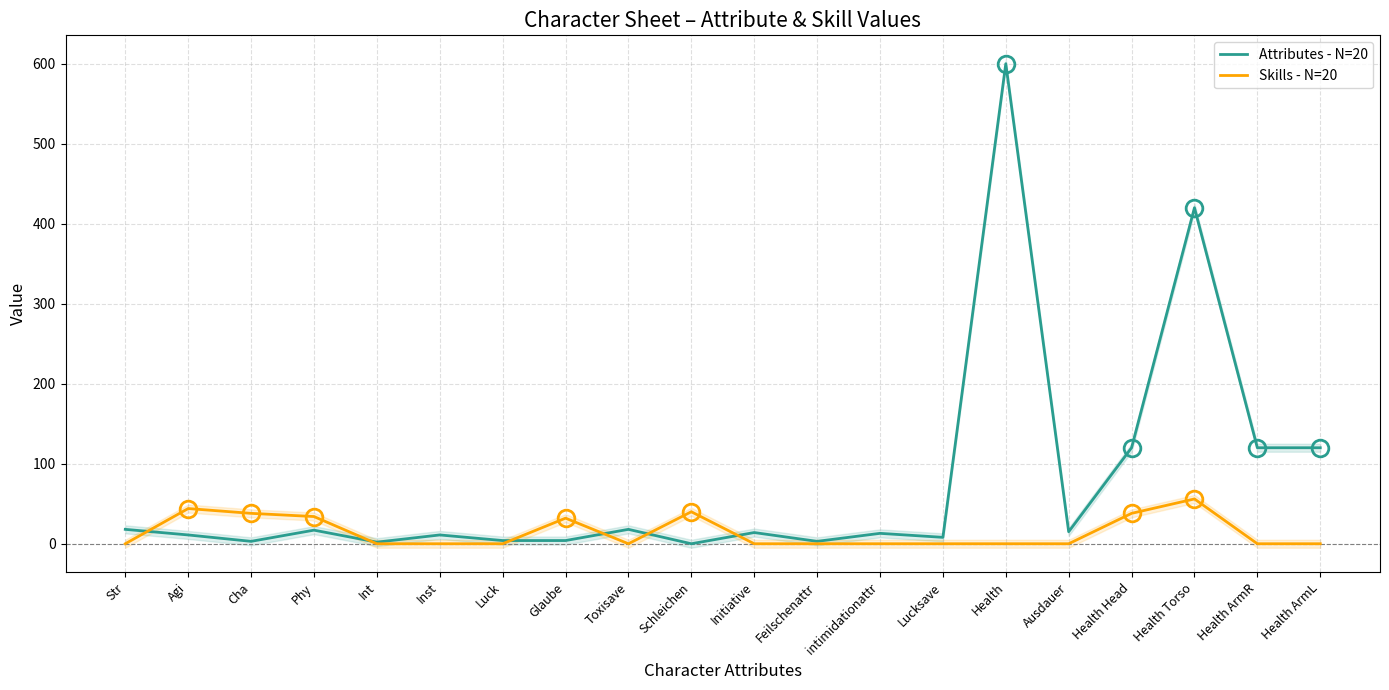

What are all the series names shown in the legend?

Attributes - N=20, Skills - N=20